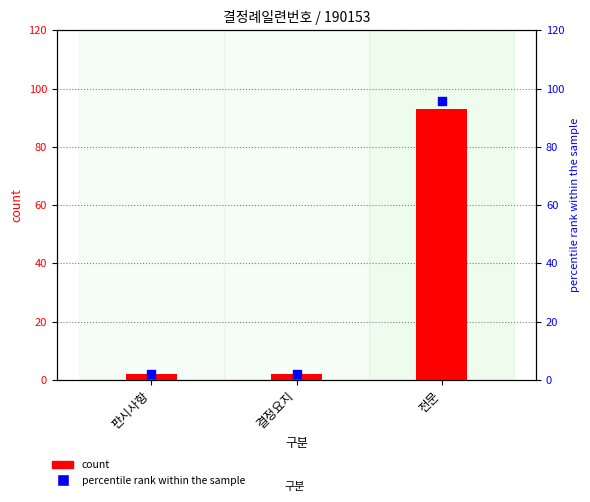

Which series has the largest total across all categories?

percentile rank within the sample